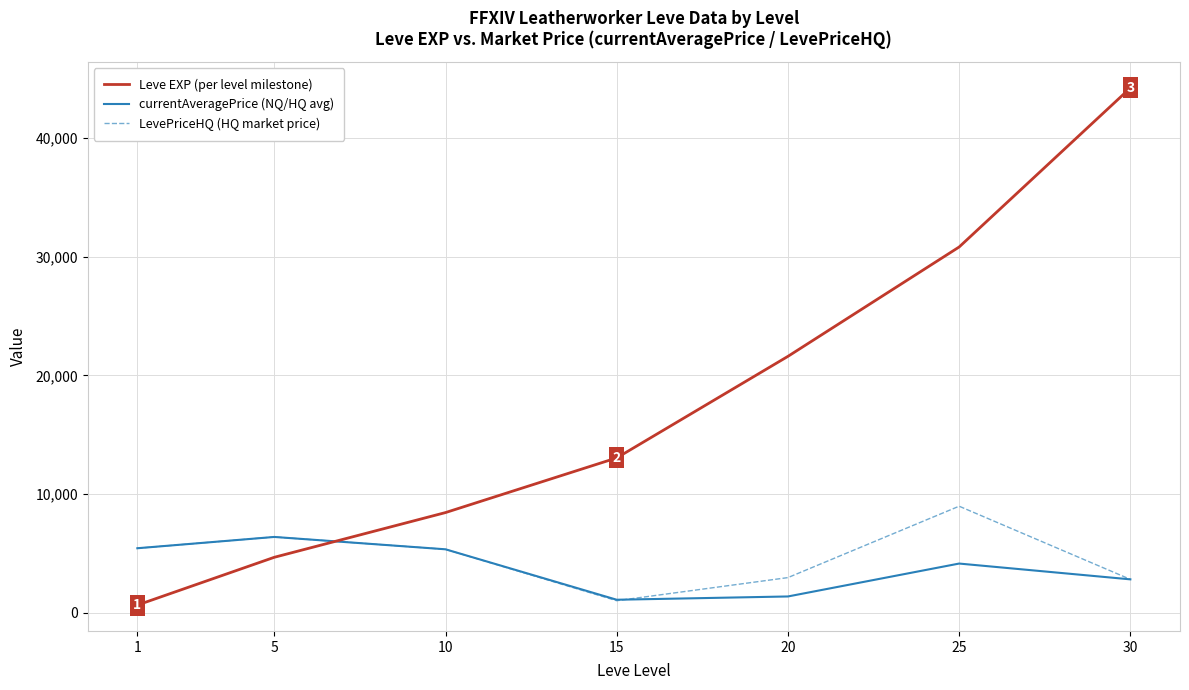

Does the chart have visible grid lines?

Yes